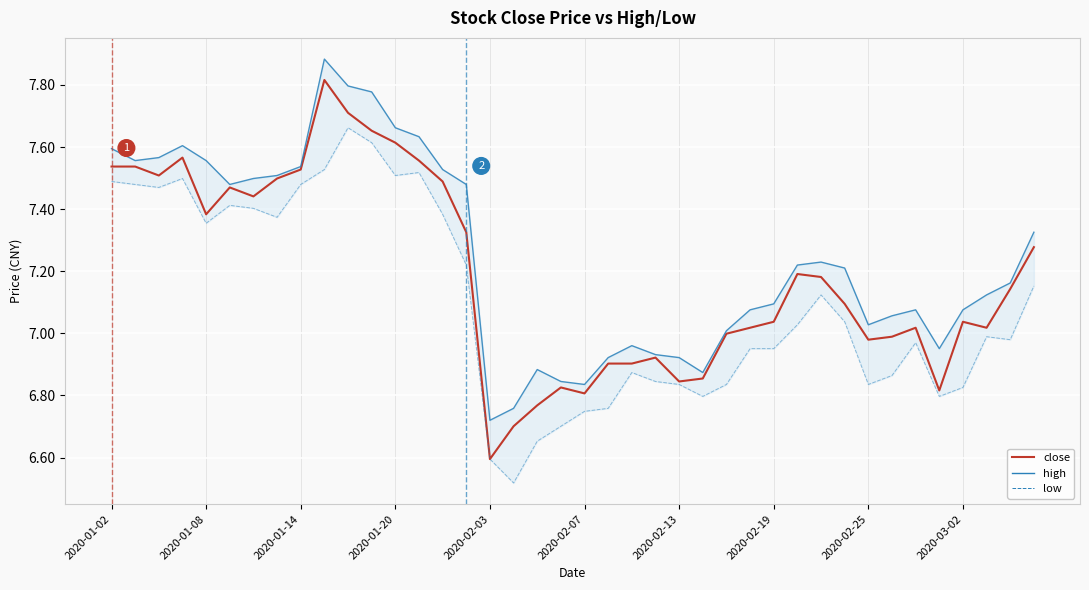

What is the difference between the highest and lowest values at 2020-02-07?

0.1